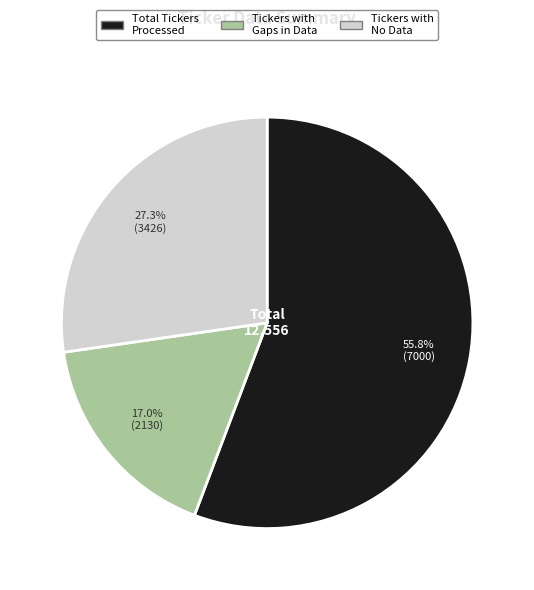

To the nearest percent, what is the combined percentage of Tickers with Gaps in Data and Tickers with No Data?

44%